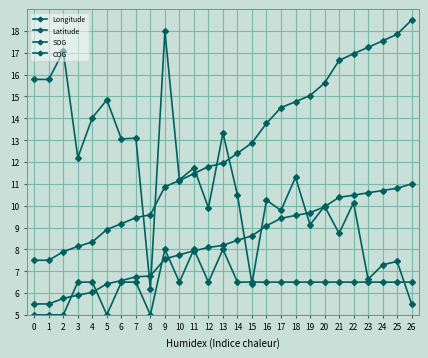

What is the spread (max minus min) of values at 2?

12.1